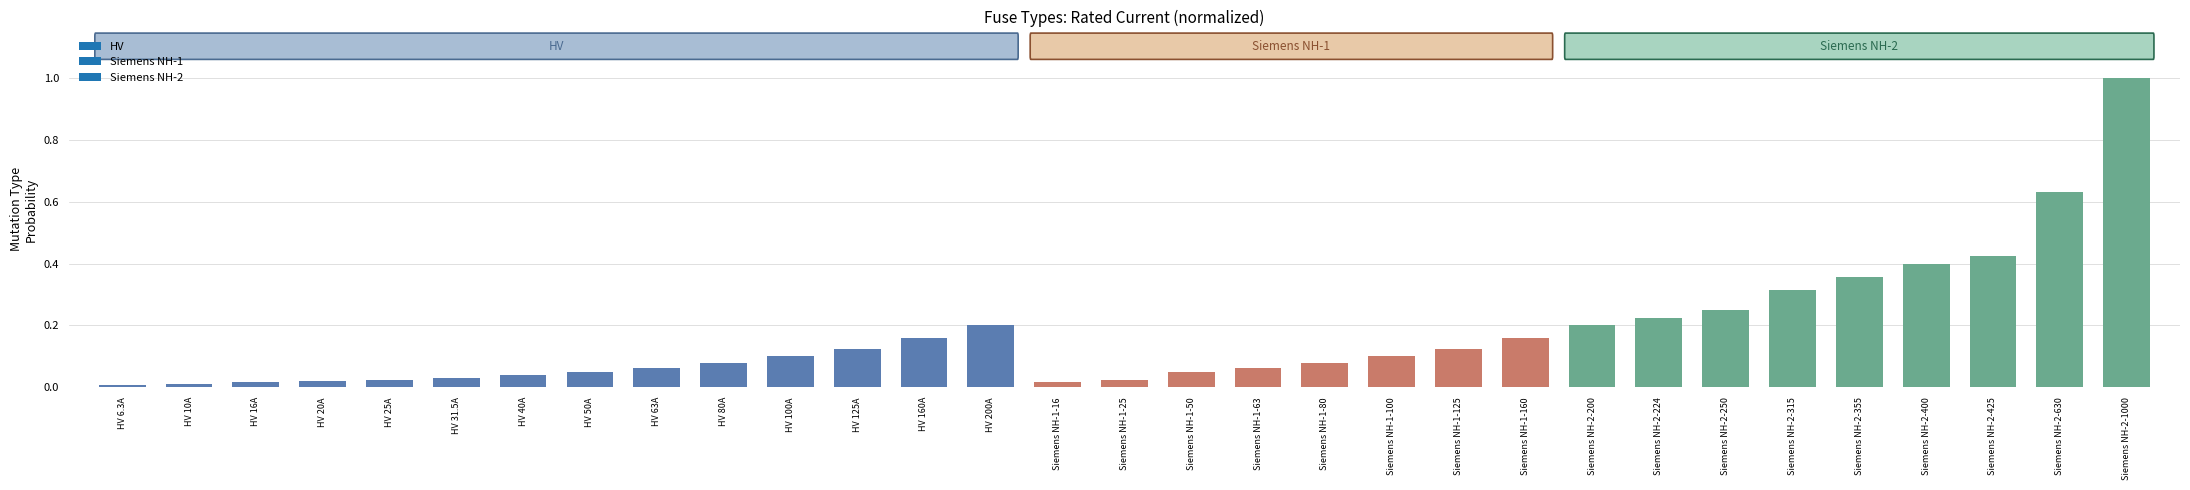

The chart shows a value of 0.0 at HV 10A. True or false?

True